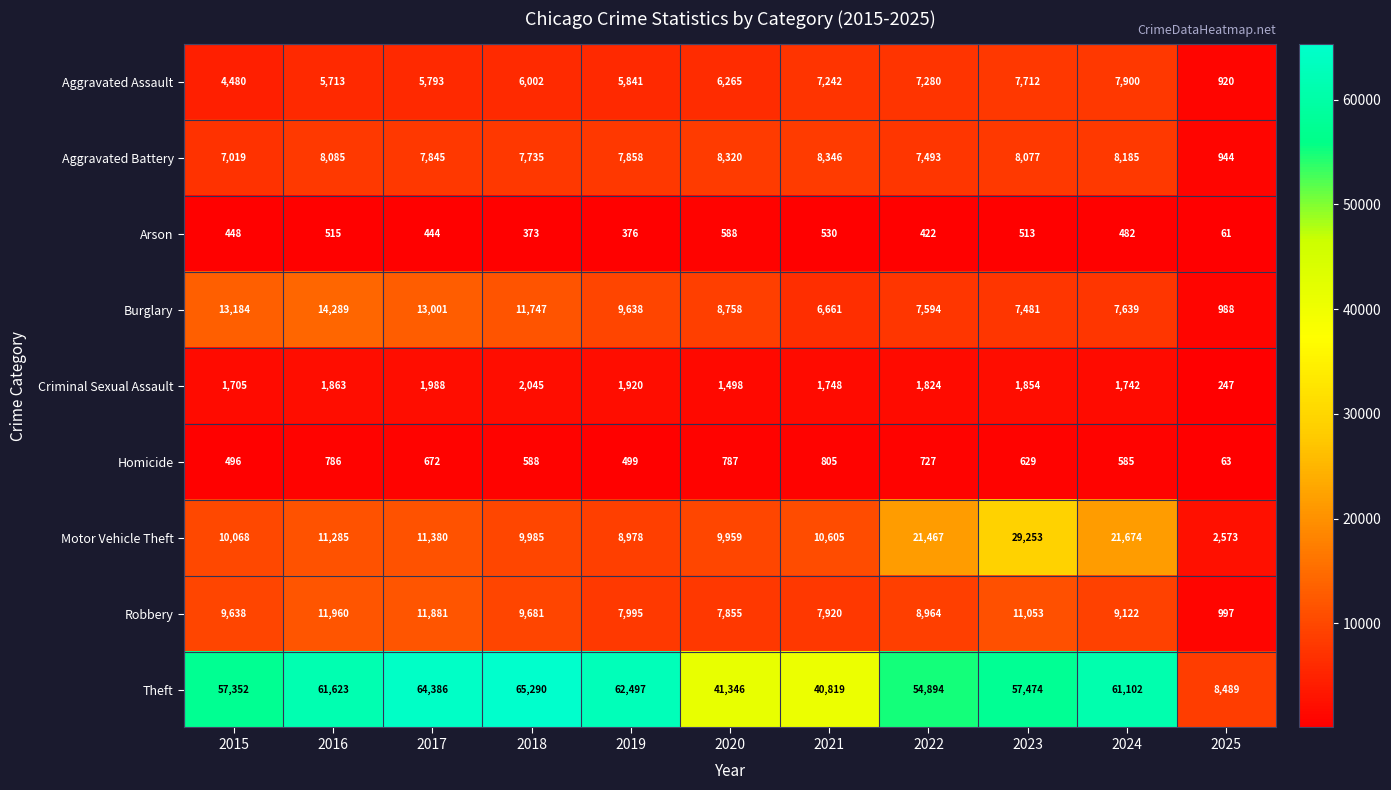

At which label is Burglary closest to 7638?

2024